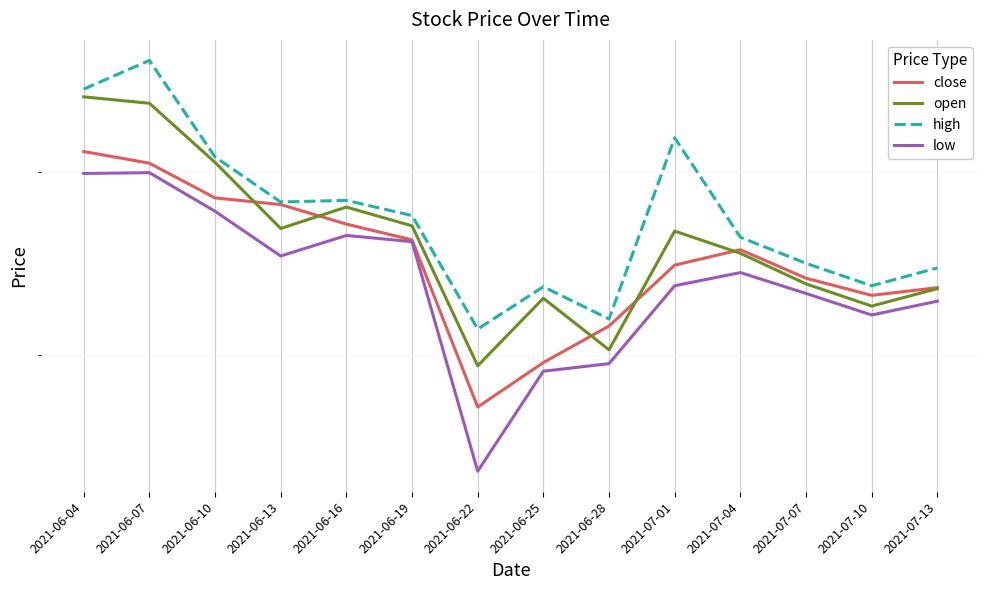

Which series has the largest total across all categories?

high